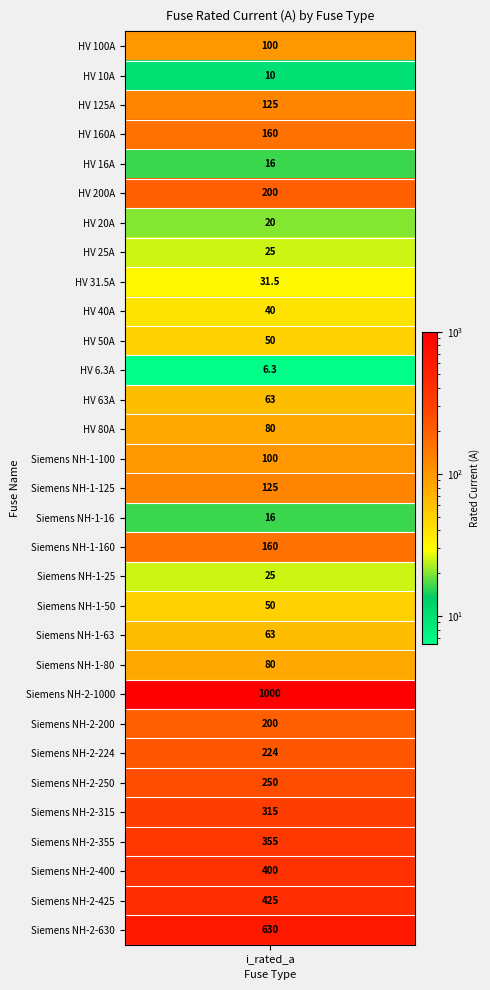

What is the change in value from Siemens NH-1-63 to Siemens NH-2-224?

+161.0